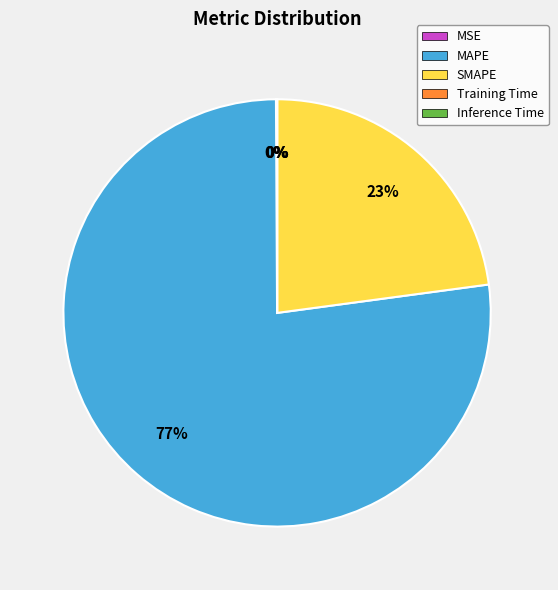

Which slice is the largest?

MAPE